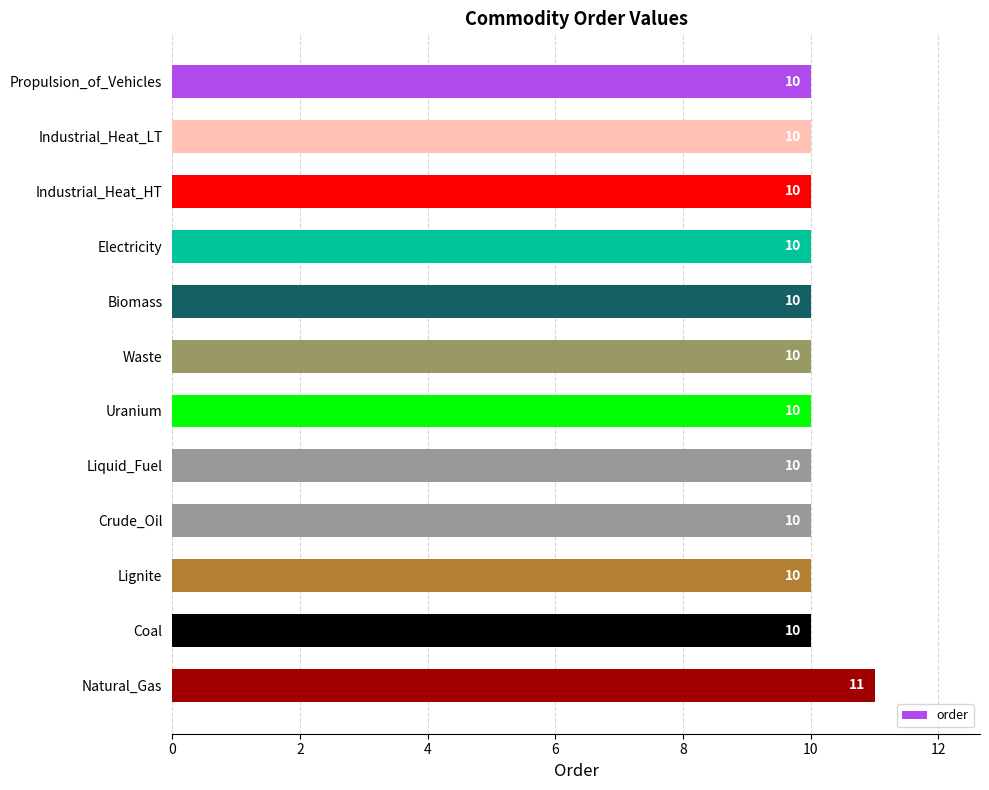

What is the ratio of the value at Biomass to the value at Natural_Gas?

0.9